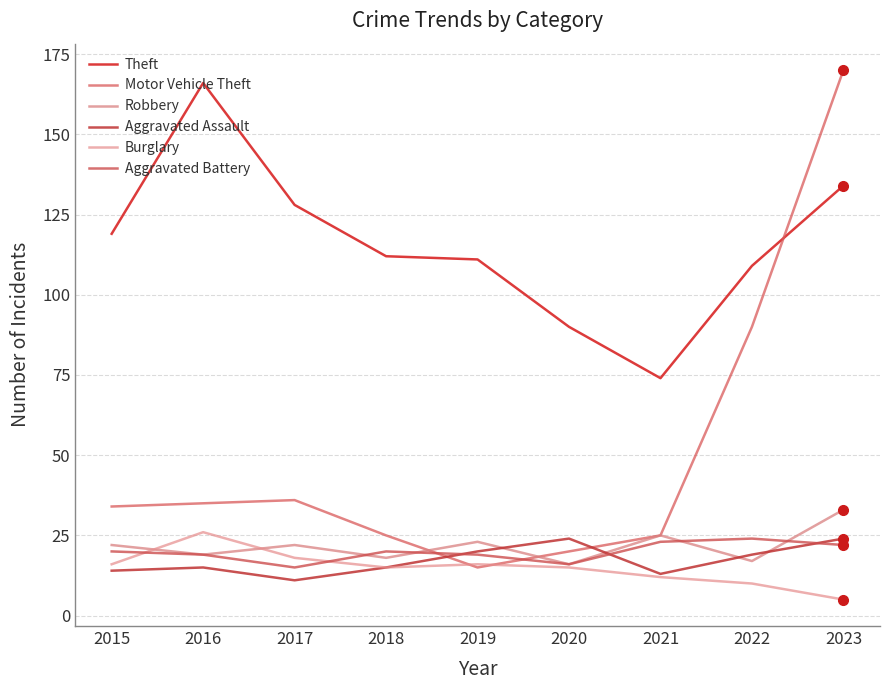

How many series are shown in this chart?

6